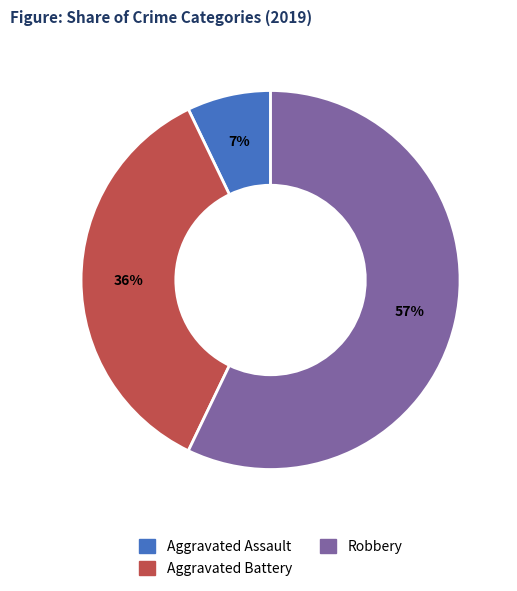

Does any single category account for the majority?

Yes